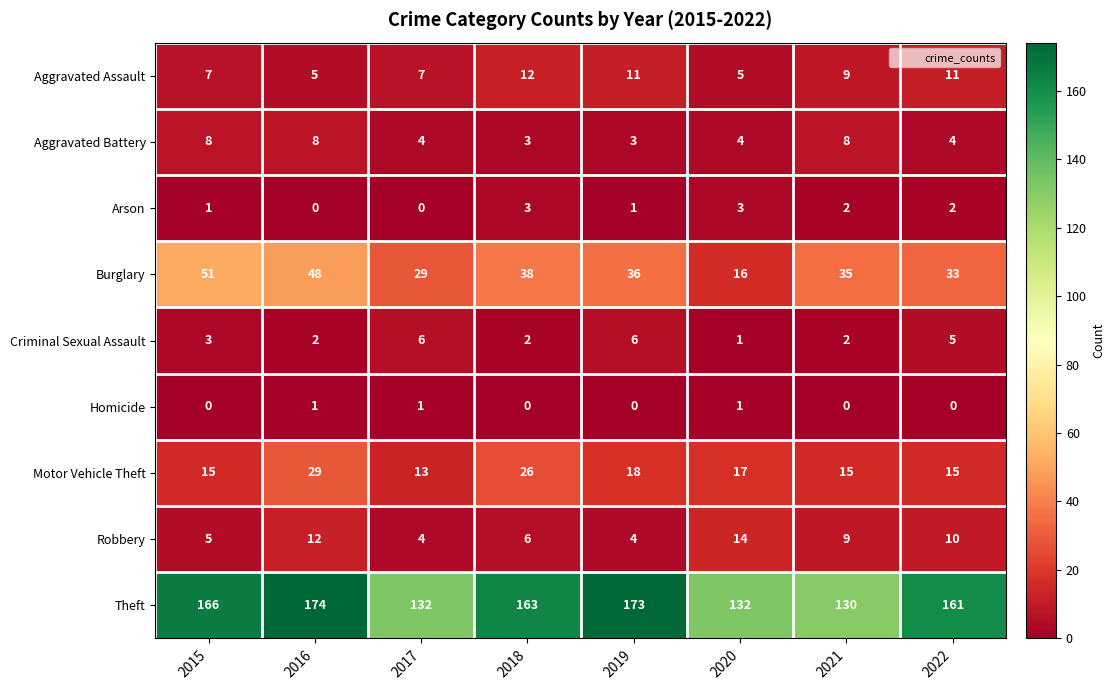

Is it true that Burglary equals 43 at 2017?

False